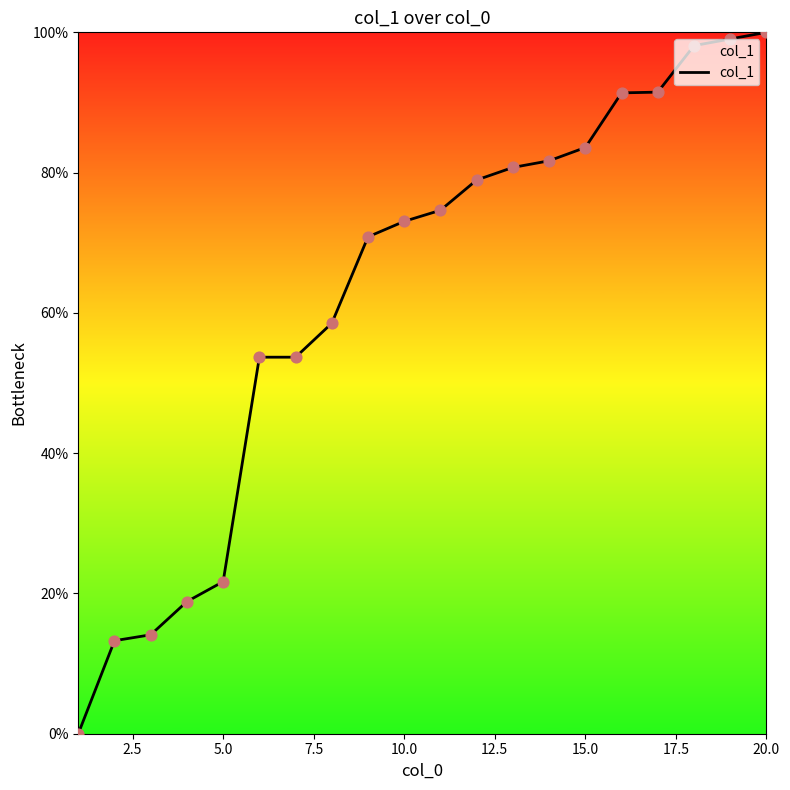

What is the difference between the maximum and minimum values?

100.0